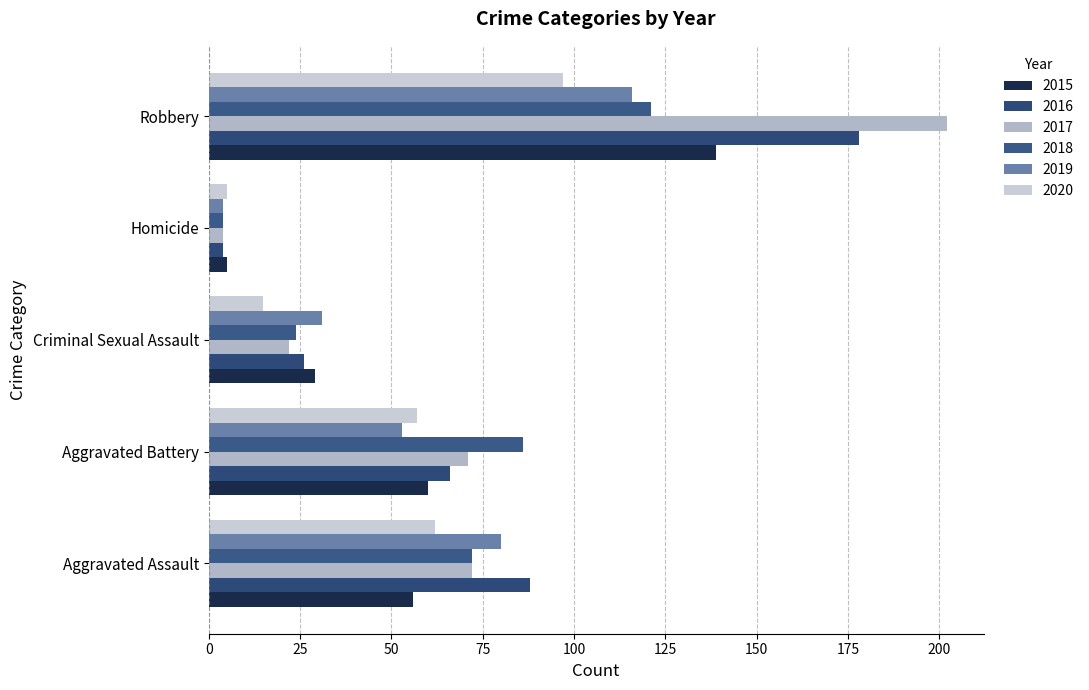

What is the label of the 3rd bar from the left?

Criminal Sexual Assault